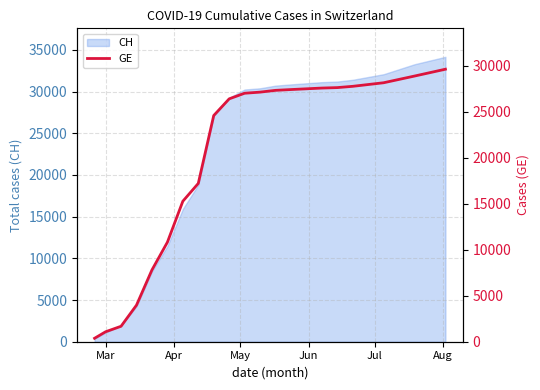

How many lines are shown in the chart?

1